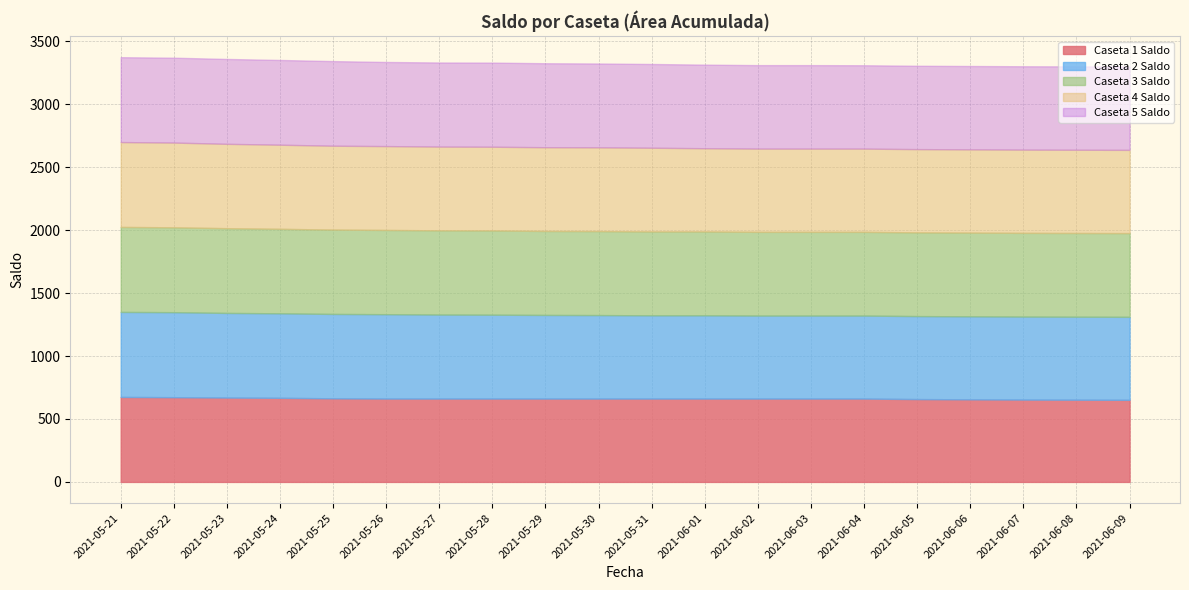

Reading right to left, what are all the values shown in this chart?

Caseta 1 Saldo: 652	653	654	656	658	662	662	662	662	662	662	662	662	662	662	664	668	670	673	675
Caseta 2 Saldo: 659	659	659	659	659	659	659	659	661	661	663	664	666	667	670	670	671	672	675	675
Caseta 3 Saldo: 665	665	665	665	665	665	665	665	666	666	667	667	669	669	669	670	671	673	674	675
Caseta 4 Saldo: 661	661	661	661	661	661	661	661	661	665	665	665	665	665	666	666	668	670	673	674
Caseta 5 Saldo: 662	662	662	662	662	662	663	663	664	665	666	667	668	668	668	672	673	674	674	674